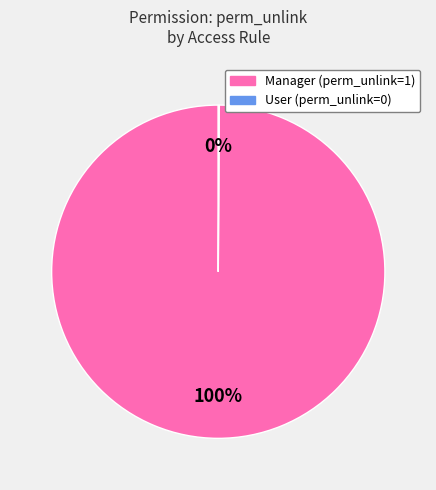

To the nearest percent, what is the difference between the largest and smallest slice percentages?

100%